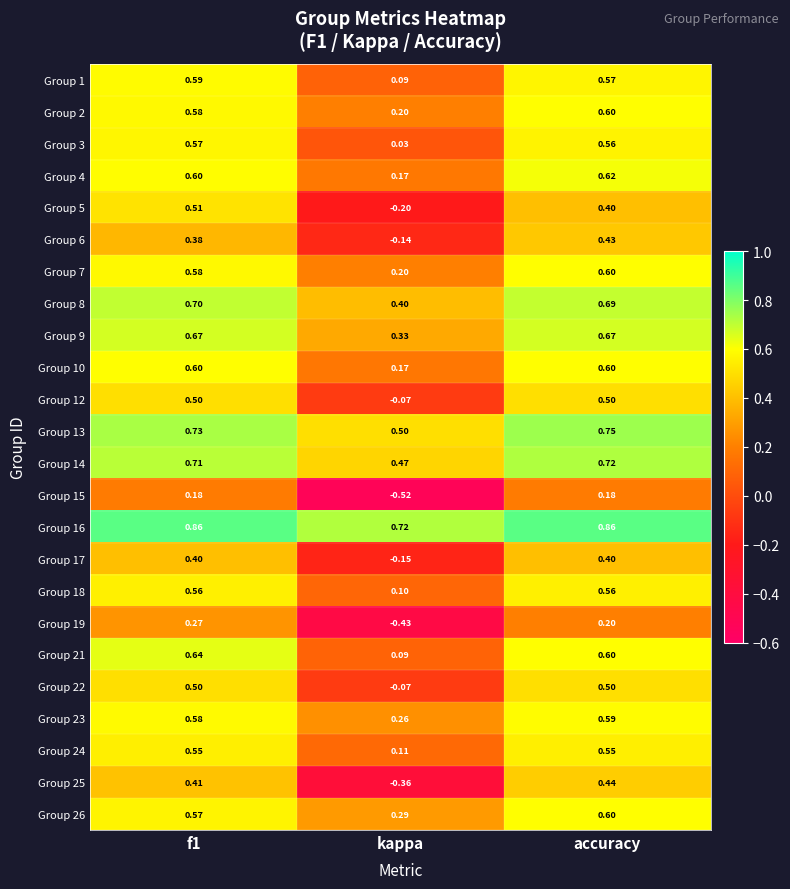

Which series has the largest total across all categories?

Group 16